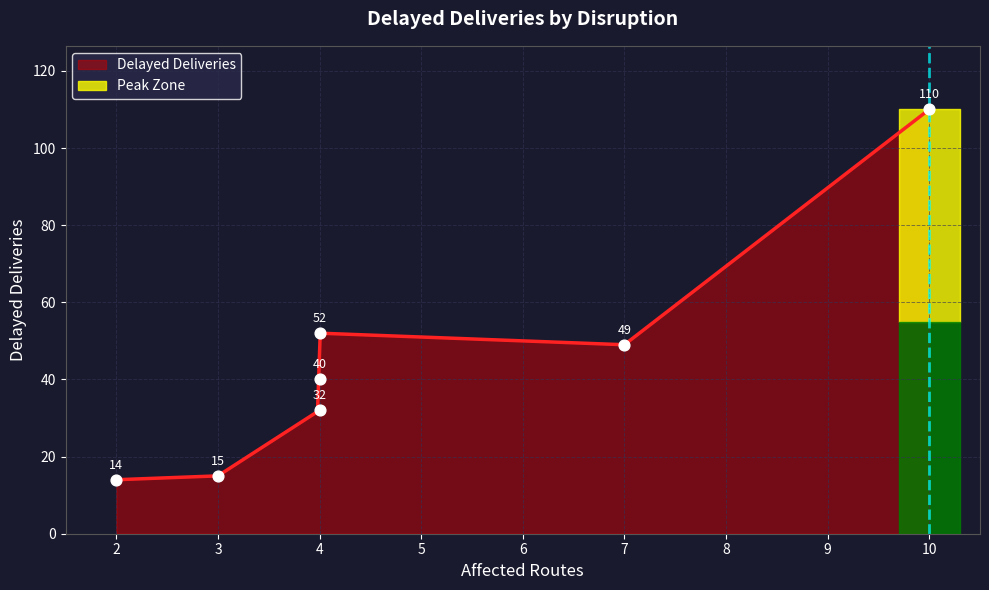

Which has a higher value, DISR-00004 or DISR-00005?

DISR-00005